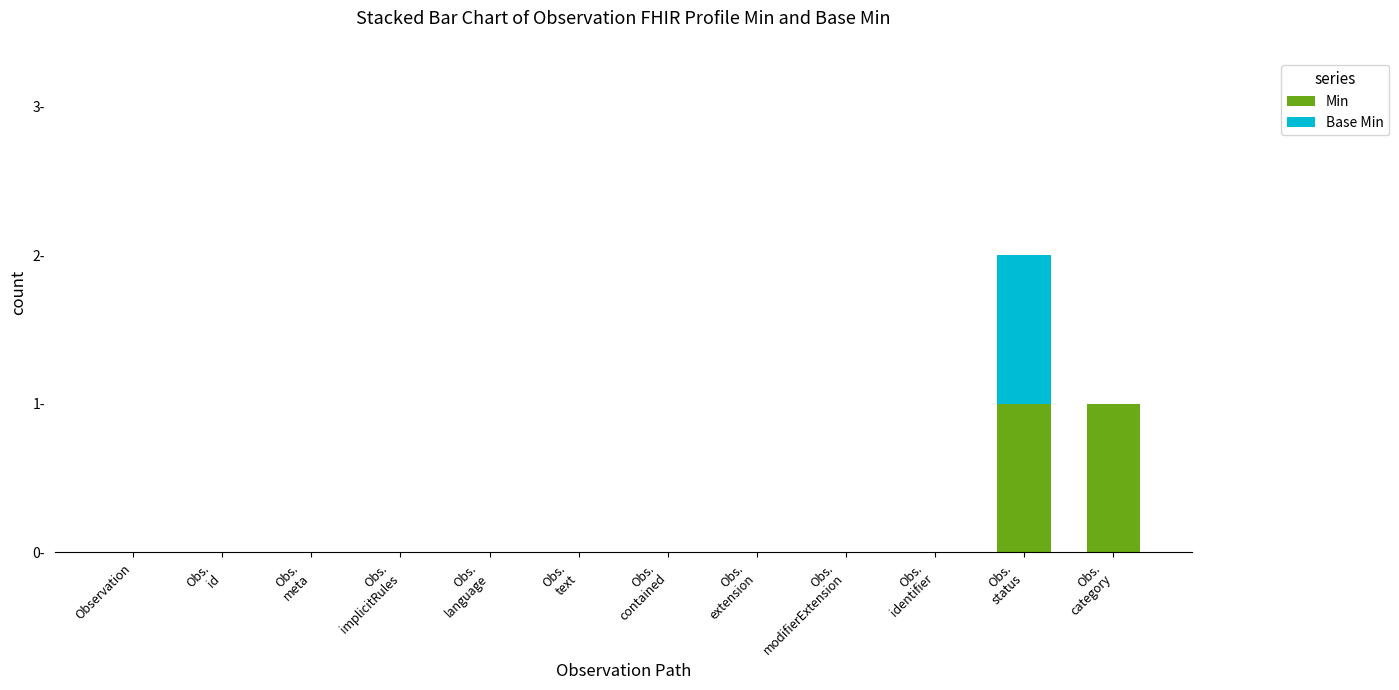

Which series has the largest total across all categories?

Min